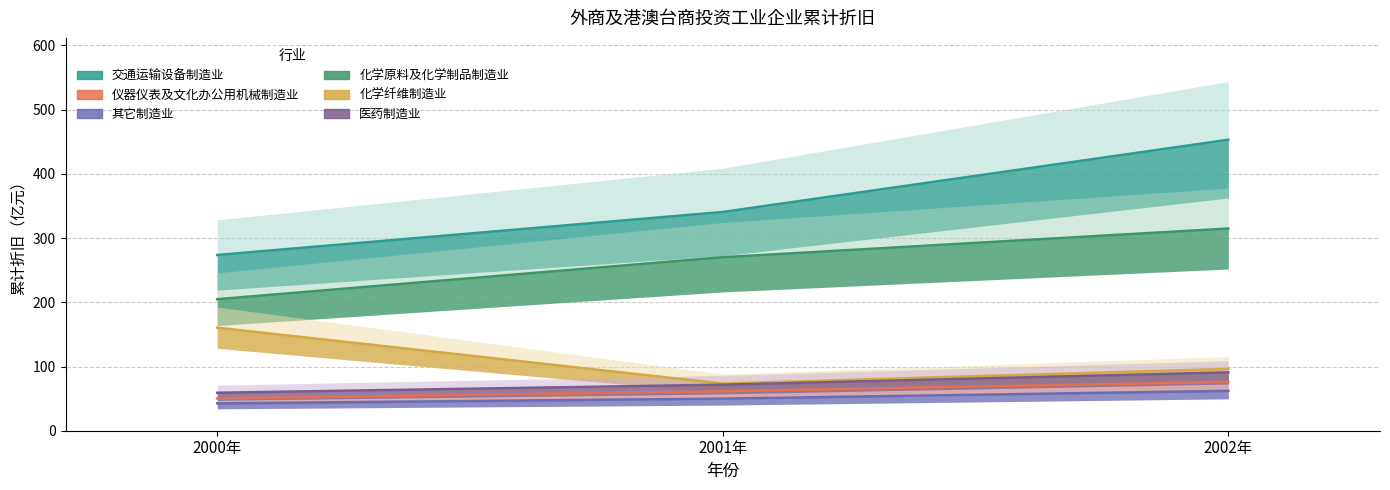

Where does the 化学纤维制造业 series first go above 96?

2000年